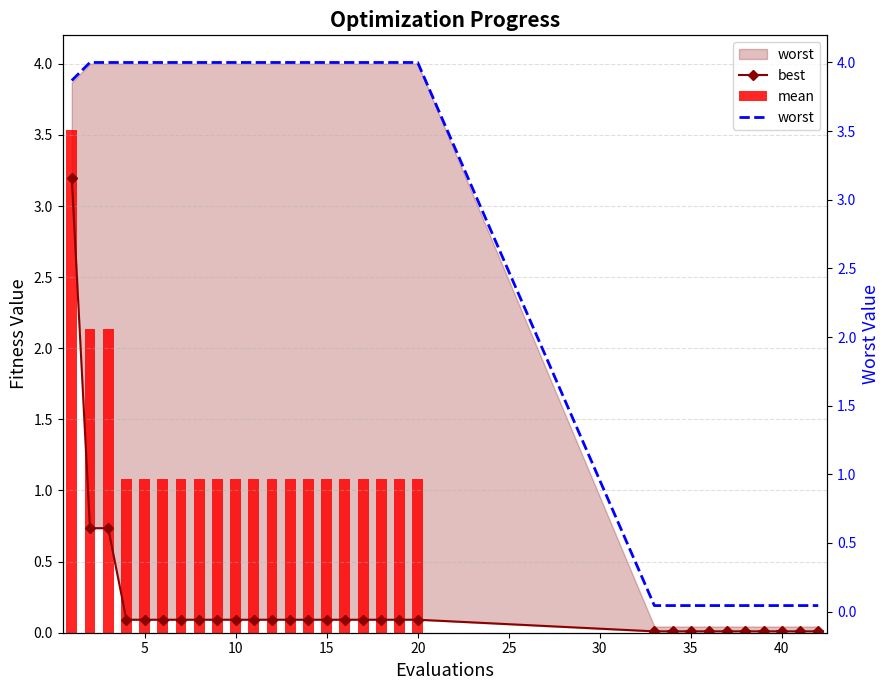

How many values in the worst series exceed 3?

20